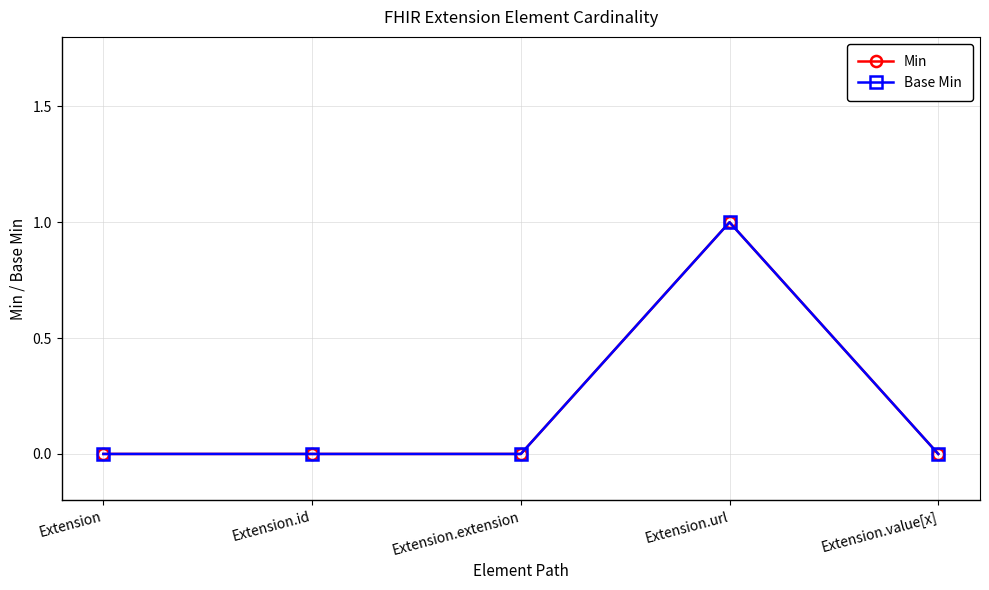

Is the value of Min at Extension.id greater than the value of Base Min at Extension.extension?

No